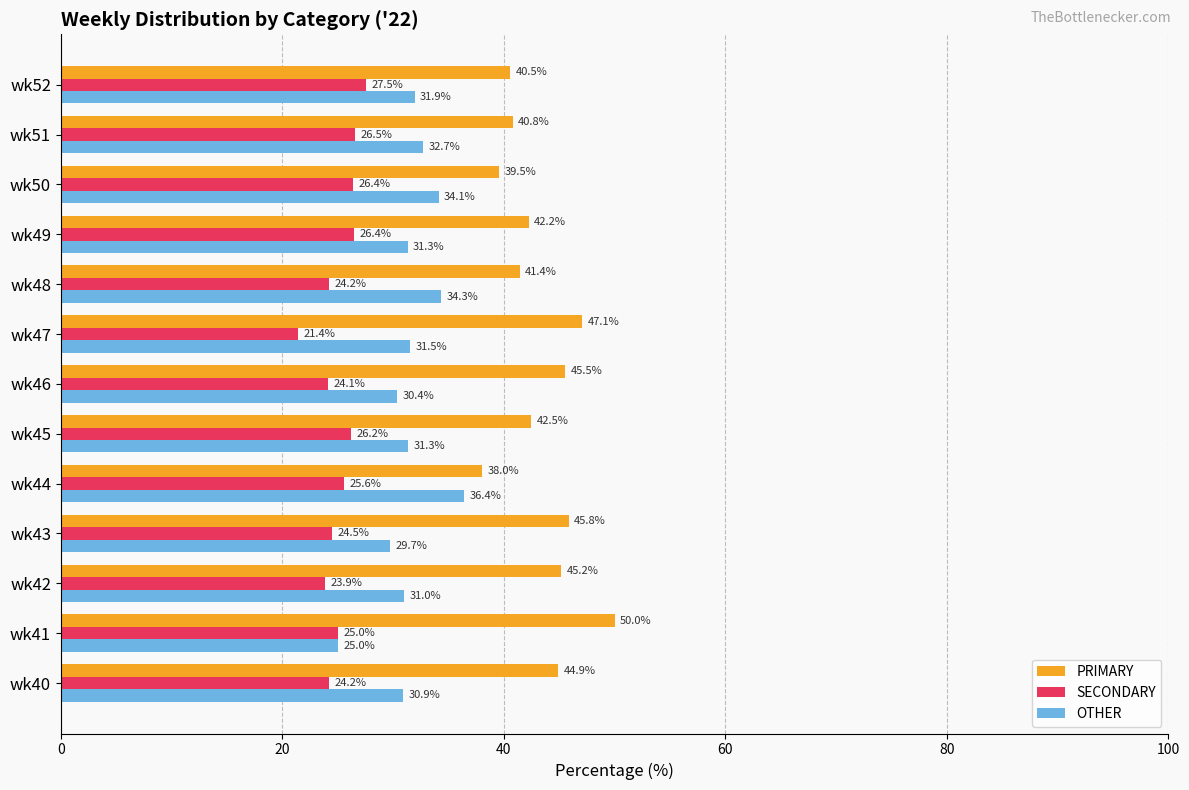

The value of SECONDARY at wk42 is 6.6. True or false?

False